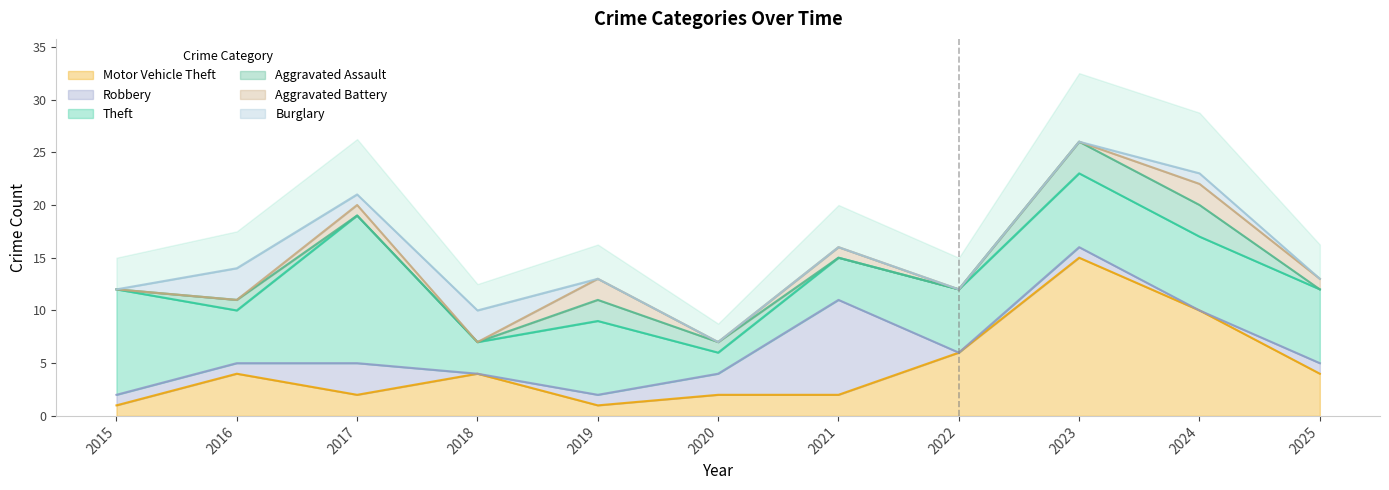

True or false: Aggravated Battery has more than 0 interior local peaks.

True